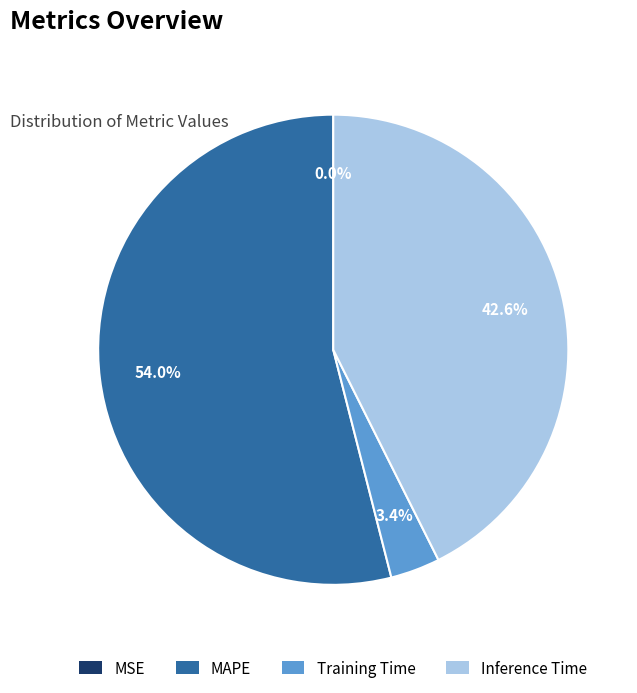

What is the smallest slice in the pie chart?

MSE